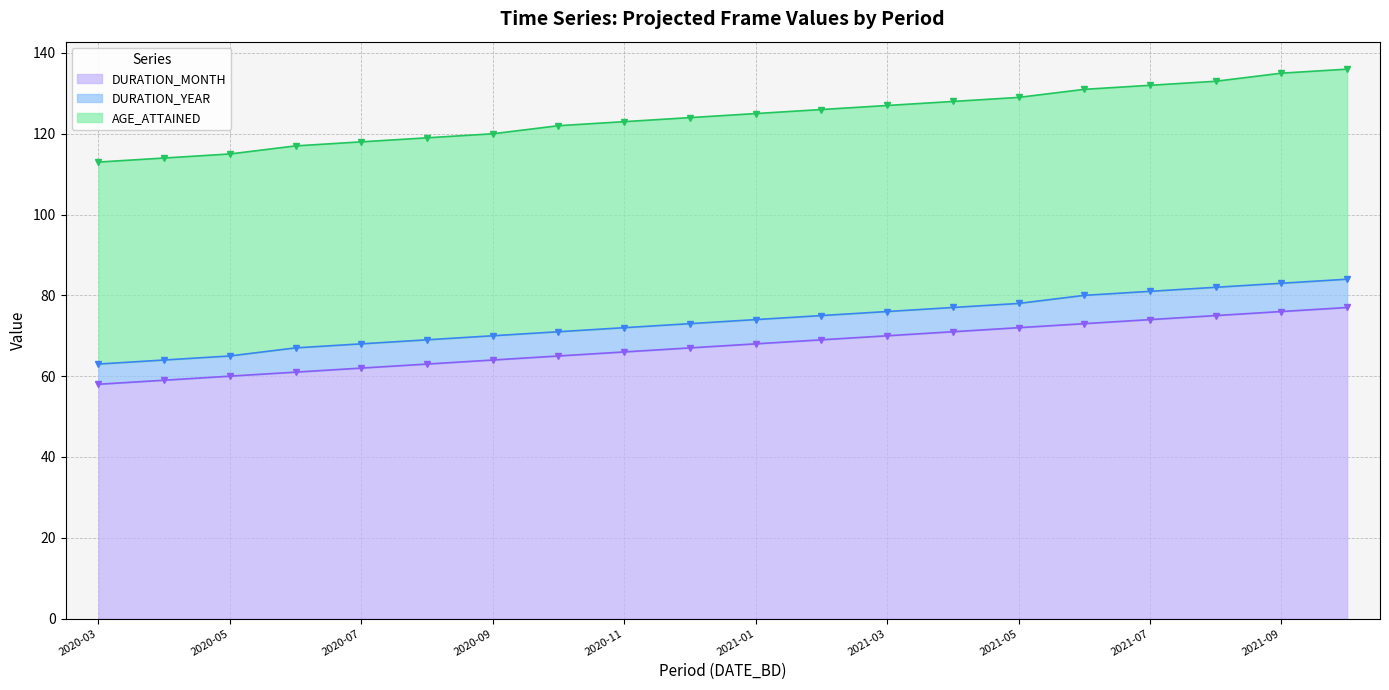

Does the chart display data point markers on the line(s)?

Yes